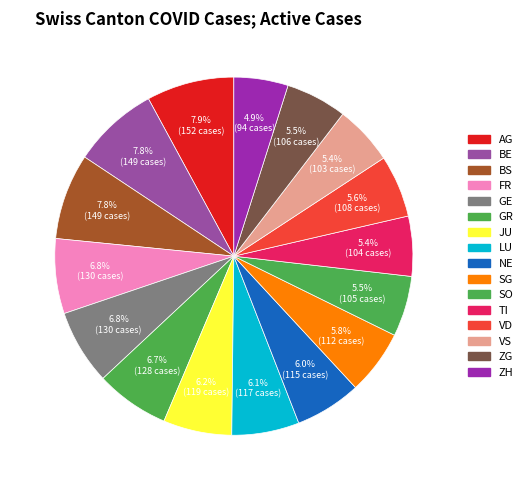

Between ZG and TI, which is larger?

ZG